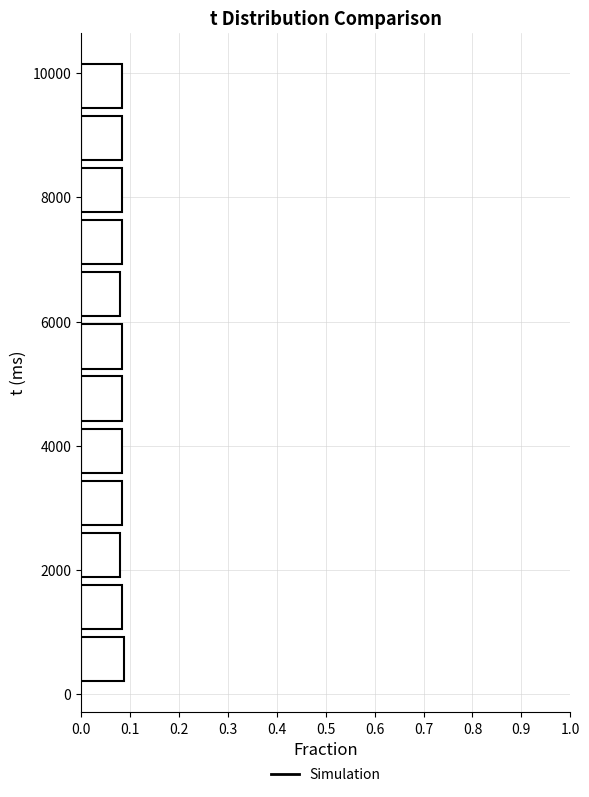

What is the length of the bar covering 9400 to 10200 on the y-axis? Neither the bar edges nor the lengths are printed on the chart, so give them approximately, as read against the axes.

0.08